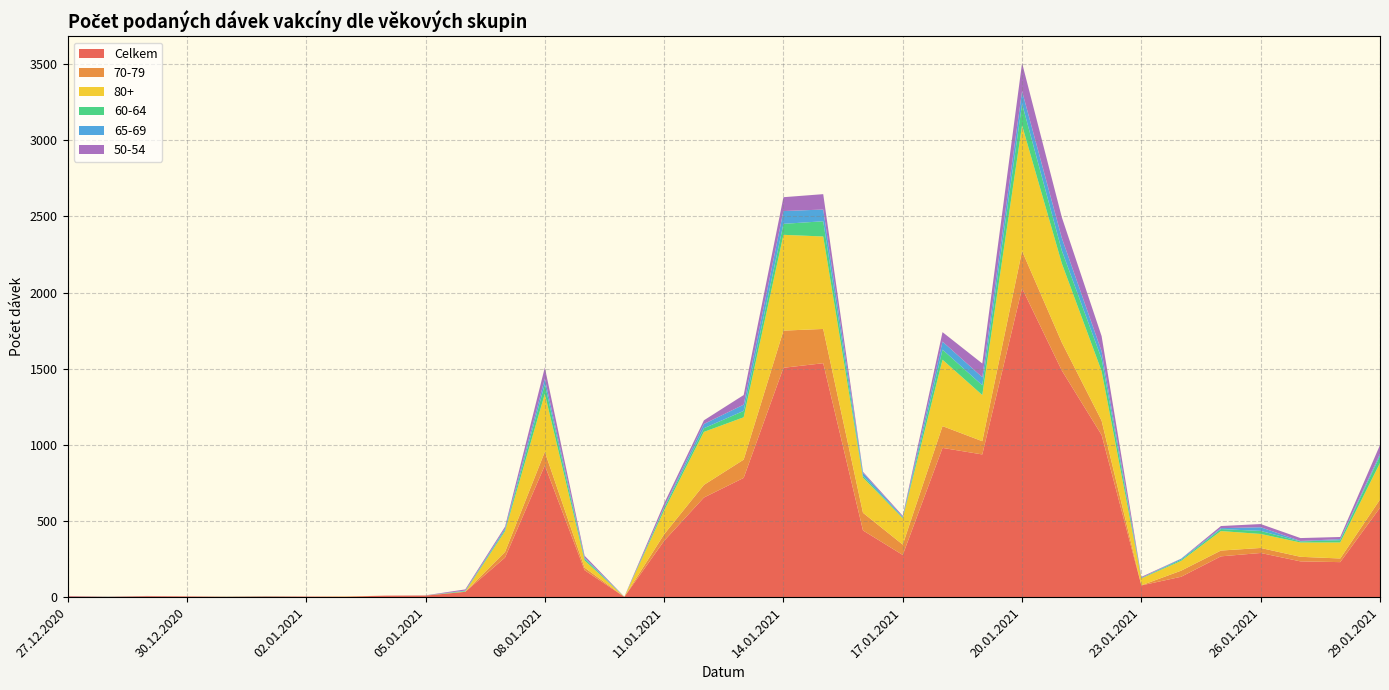

Reading left to right, transcribe all the data shown in this chart.

Celkem: 27.12.2020=5	28.12.2020=2	29.12.2020=6	30.12.2020=5	31.12.2020=3	01.01.2021=4	02.01.2021=4	03.01.2021=3	04.01.2021=10	05.01.2021=10	06.01.2021=35	07.01.2021=260	08.01.2021=865	09.01.2021=177	10.01.2021=2	11.01.2021=370	12.01.2021=654	13.01.2021=783	14.01.2021=1506	15.01.2021=1536	16.01.2021=438	17.01.2021=277	18.01.2021=980	19.01.2021=937	20.01.2021=2028	21.01.2021=1488	22.01.2021=1065	23.01.2021=77	24.01.2021=134	25.01.2021=268	26.01.2021=290	27.01.2021=235	28.01.2021=230	29.01.2021=587
70-79: 27.12.2020=1	28.12.2020=0	29.12.2020=1	30.12.2020=0	31.12.2020=0	01.01.2021=1	02.01.2021=0	03.01.2021=1	04.01.2021=0	05.01.2021=1	06.01.2021=1	07.01.2021=37	08.01.2021=89	09.01.2021=17	10.01.2021=0	11.01.2021=43	12.01.2021=83	13.01.2021=120	14.01.2021=244	15.01.2021=225	16.01.2021=116	17.01.2021=68	18.01.2021=143	19.01.2021=87	20.01.2021=245	21.01.2021=184	22.01.2021=94	23.01.2021=1	24.01.2021=40	25.01.2021=38	26.01.2021=33	27.01.2021=30	28.01.2021=24	29.01.2021=54
80+: 27.12.2020=0	28.12.2020=0	29.12.2020=0	30.12.2020=0	31.12.2020=0	01.01.2021=0	02.01.2021=0	03.01.2021=1	04.01.2021=0	05.01.2021=0	06.01.2021=1	07.01.2021=136	08.01.2021=381	09.01.2021=47	10.01.2021=0	11.01.2021=156	12.01.2021=348	13.01.2021=278	14.01.2021=629	15.01.2021=607	16.01.2021=231	17.01.2021=173	18.01.2021=436	19.01.2021=303	20.01.2021=825	21.01.2021=519	22.01.2021=325	23.01.2021=45	24.01.2021=64	25.01.2021=128	26.01.2021=92	27.01.2021=94	28.01.2021=105	29.01.2021=240
60-64: 27.12.2020=0	28.12.2020=1	29.12.2020=0	30.12.2020=0	31.12.2020=1	01.01.2021=1	02.01.2021=0	03.01.2021=0	04.01.2021=0	05.01.2021=0	06.01.2021=4	07.01.2021=9	08.01.2021=63	09.01.2021=12	10.01.2021=0	11.01.2021=17	12.01.2021=24	13.01.2021=42	14.01.2021=72	15.01.2021=100	16.01.2021=11	17.01.2021=4	18.01.2021=66	19.01.2021=64	20.01.2021=141	21.01.2021=84	22.01.2021=81	23.01.2021=3	24.01.2021=7	25.01.2021=13	26.01.2021=20	27.01.2021=7	28.01.2021=15	29.01.2021=47
65-69: 27.12.2020=0	28.12.2020=0	29.12.2020=0	30.12.2020=0	31.12.2020=0	01.01.2021=0	02.01.2021=0	03.01.2021=0	04.01.2021=0	05.01.2021=0	06.01.2021=2	07.01.2021=10	08.01.2021=37	09.01.2021=7	10.01.2021=0	11.01.2021=6	12.01.2021=28	13.01.2021=41	14.01.2021=84	15.01.2021=77	16.01.2021=20	17.01.2021=5	18.01.2021=53	19.01.2021=53	20.01.2021=83	21.01.2021=83	22.01.2021=49	23.01.2021=1	24.01.2021=7	25.01.2021=6	26.01.2021=24	27.01.2021=3	28.01.2021=7	29.01.2021=13
50-54: 27.12.2020=2	28.12.2020=1	29.12.2020=1	30.12.2020=0	31.12.2020=0	01.01.2021=1	02.01.2021=0	03.01.2021=0	04.01.2021=0	05.01.2021=1	06.01.2021=8	07.01.2021=11	08.01.2021=73	09.01.2021=12	10.01.2021=1	11.01.2021=23	12.01.2021=24	13.01.2021=63	14.01.2021=91	15.01.2021=101	16.01.2021=7	17.01.2021=7	18.01.2021=62	19.01.2021=90	20.01.2021=185	21.01.2021=136	22.01.2021=100	23.01.2021=6	24.01.2021=1	25.01.2021=14	26.01.2021=21	27.01.2021=19	28.01.2021=14	29.01.2021=58